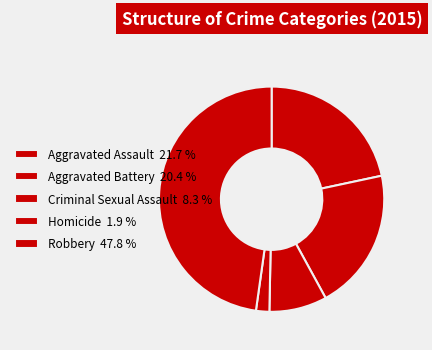

Rank the categories by value from highest to lowest.

Robbery, Aggravated Assault, Aggravated Battery, Criminal Sexual Assault, Homicide